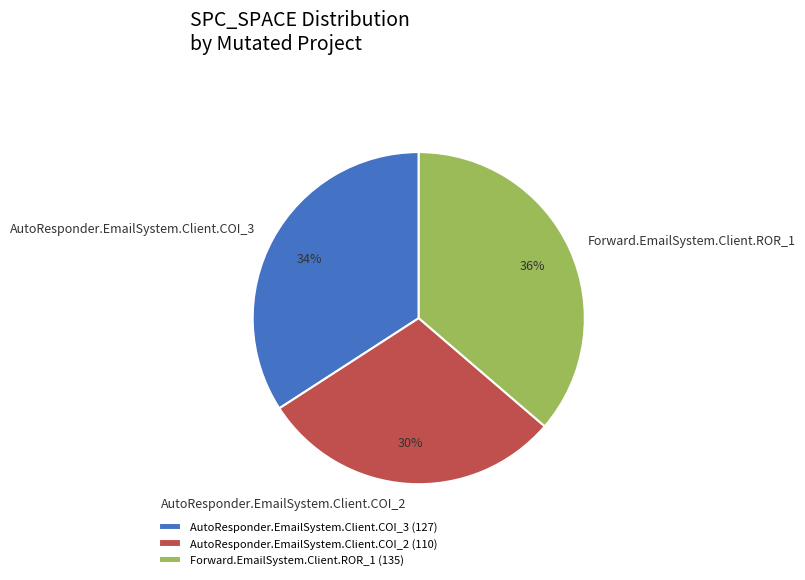

What is the ratio of the value at AutoResponder.EmailSystem.Client.COI_3 to the value at Forward.EmailSystem.Client.ROR_1?

0.9